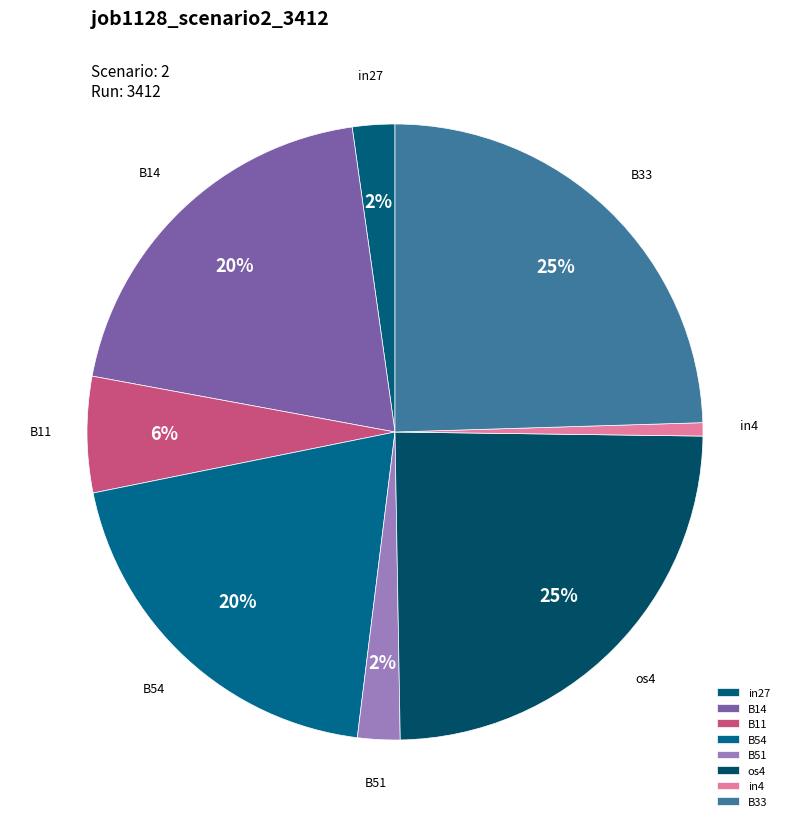

To the nearest percent, what is the difference between the largest and smallest slice percentages?

24%